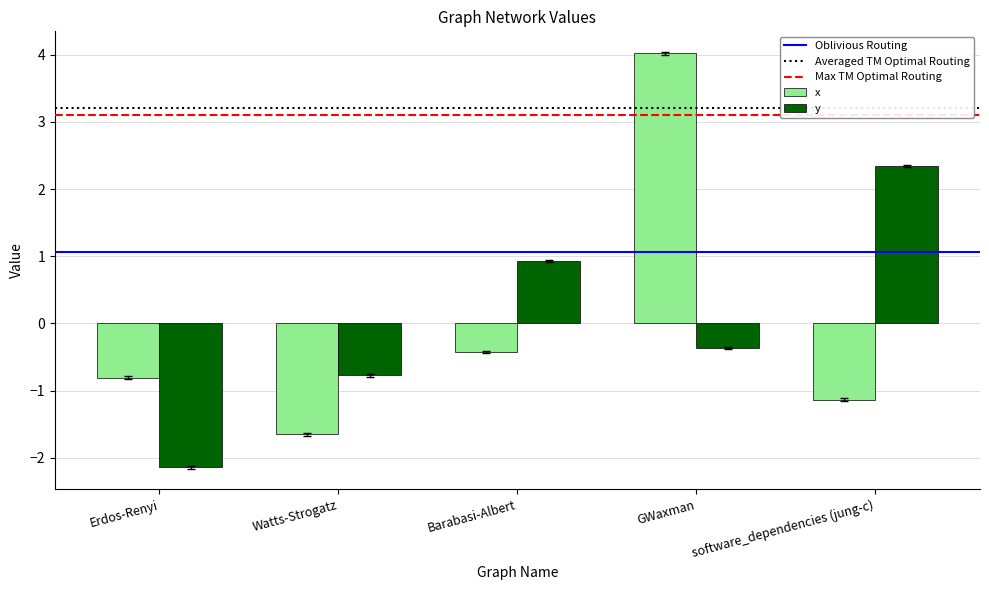

What position from the right is Watts-Strogatz?

4